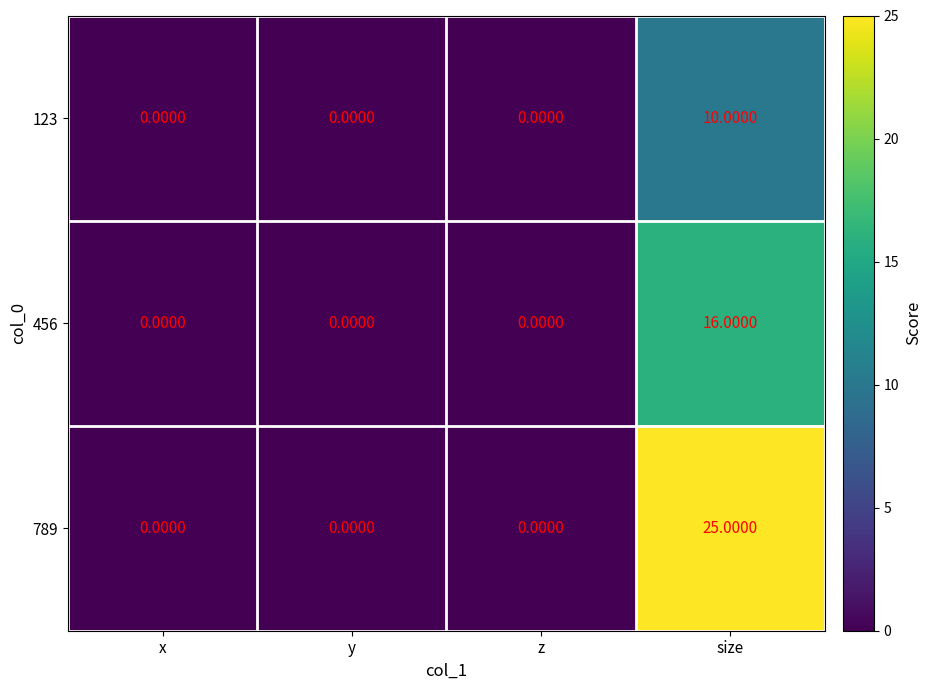

Which label corresponds to the largest value in the chart?

size